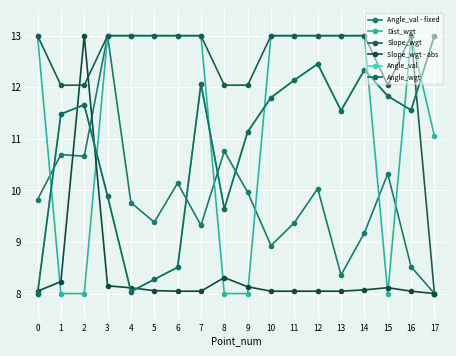

What is the sum of the Angle_val values at 17 and 2?

24.7